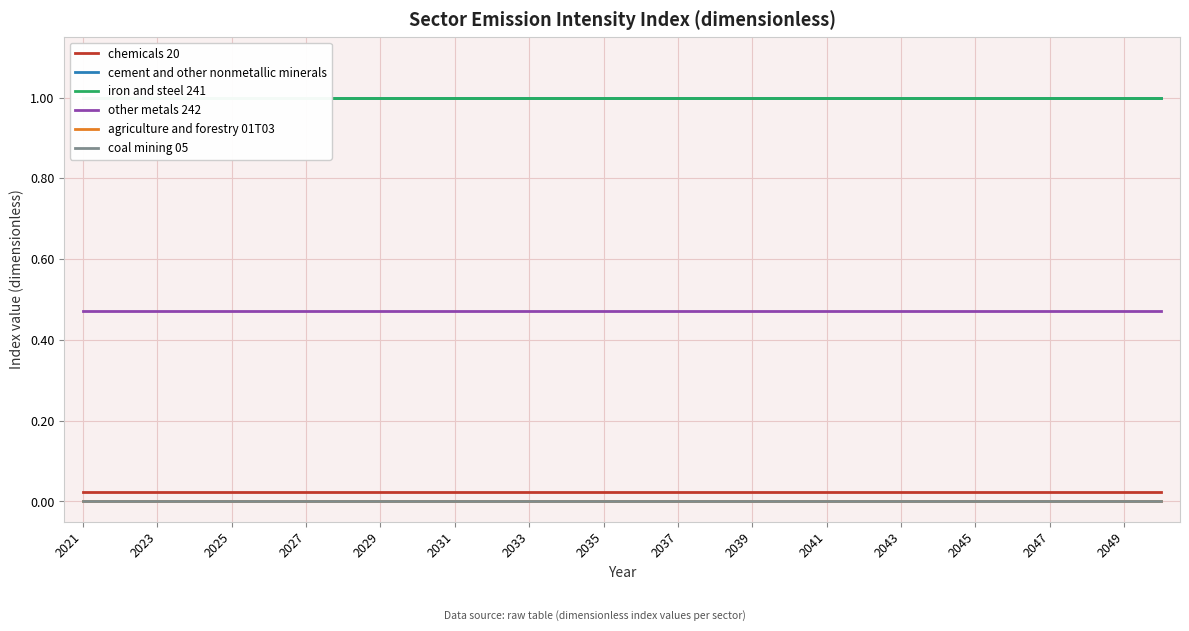

The iron and steel 241 series shows 1.0 at 2027. True or false?

True